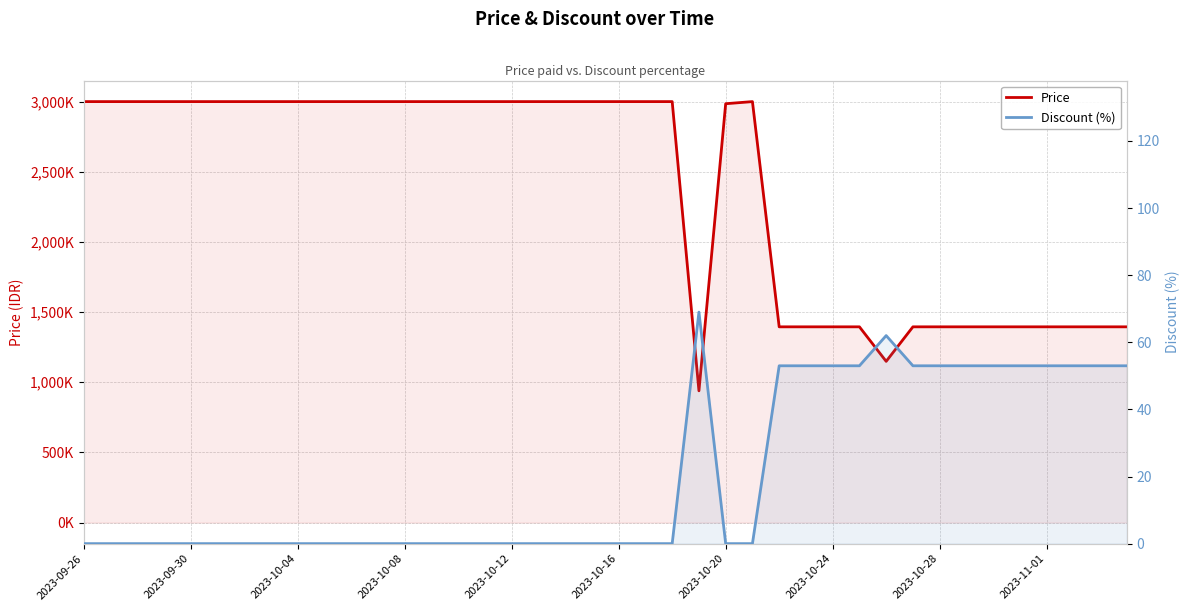

What is the average value of the Discount (%) series?

20